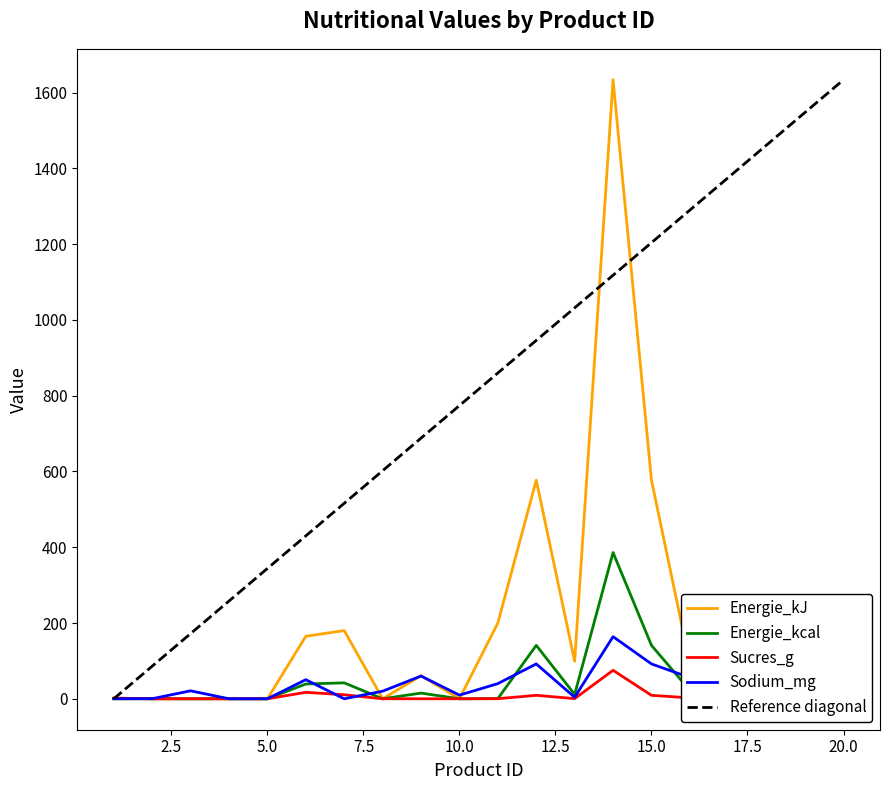

At which category does the chart reach its peak across all series?

14